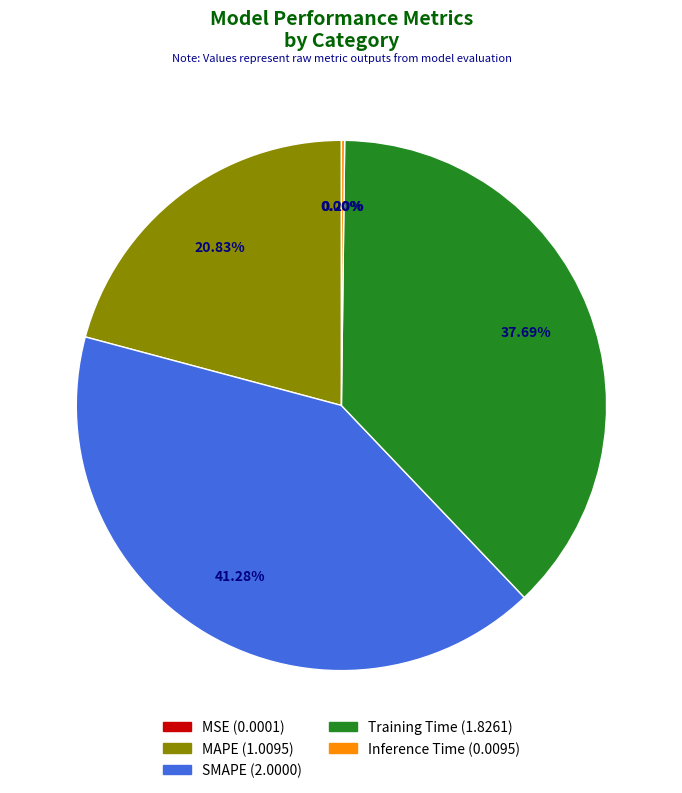

Is there a majority slice in this chart?

No